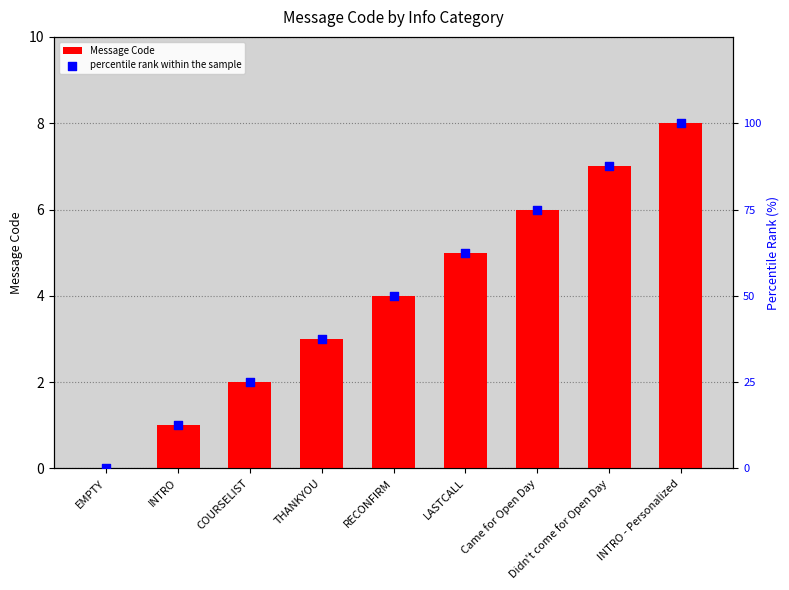

What is the total value across all series at INTRO - Personalized?

108.0